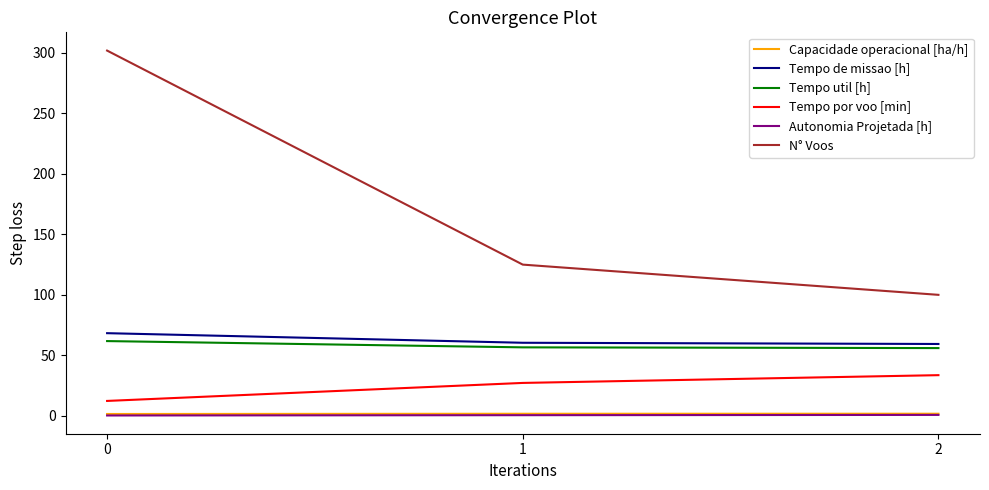

Which series has the largest total across all categories?

N° Voos